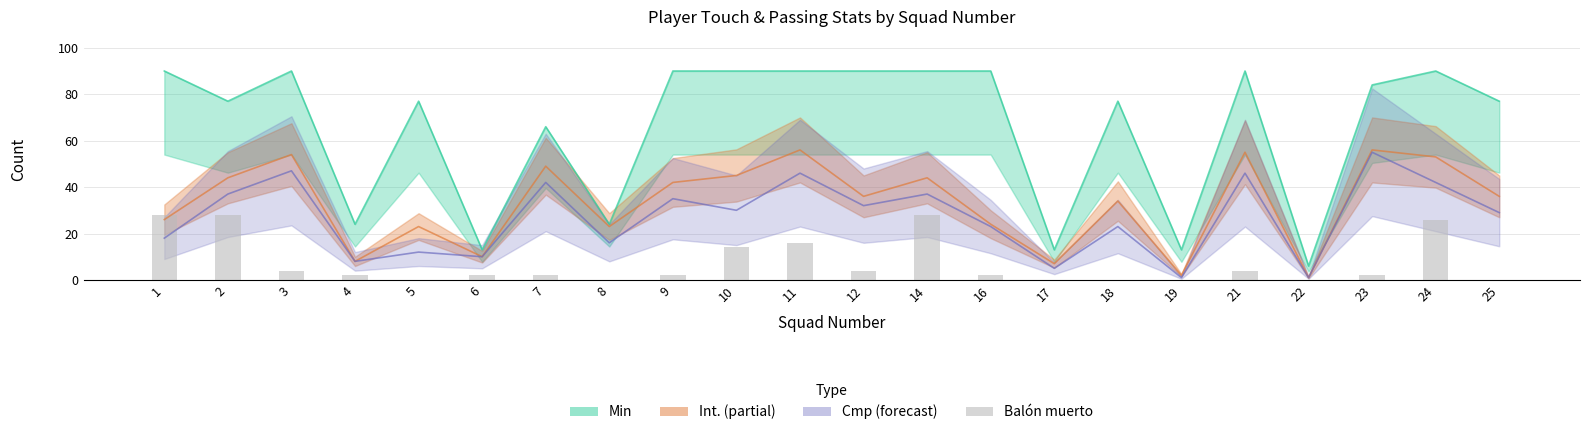

Is it true that the value at 7 is 1?

False